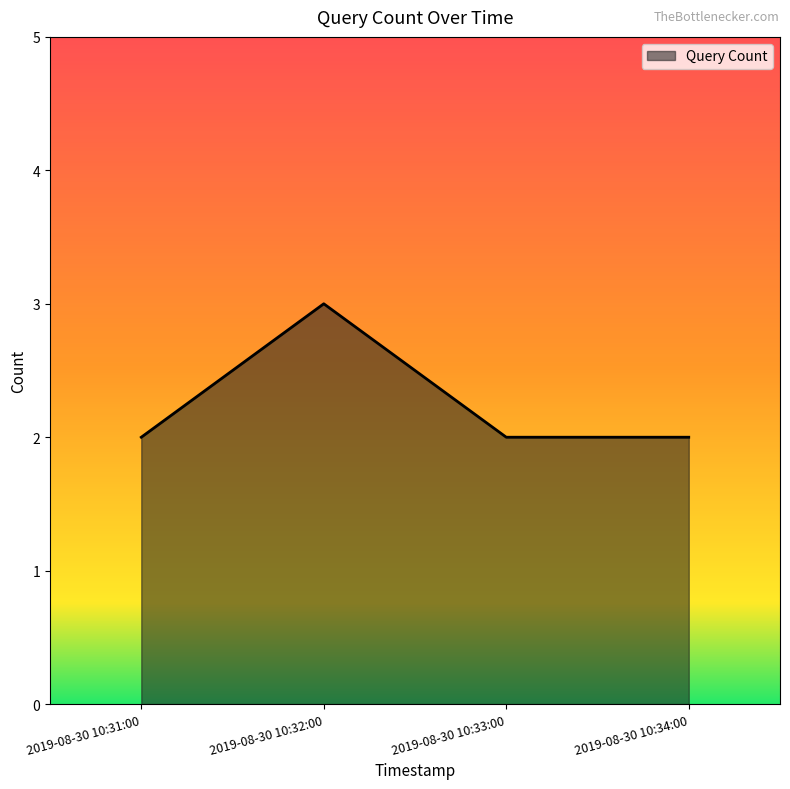

Where is the first local maximum?

2019-08-30 10:32:00